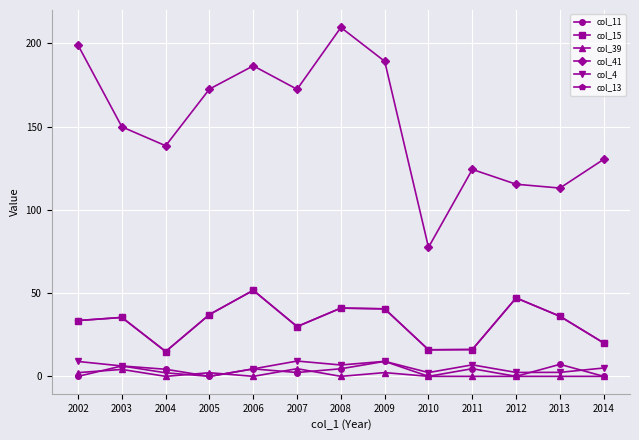

Is this an area chart (filled region under the line)?

No